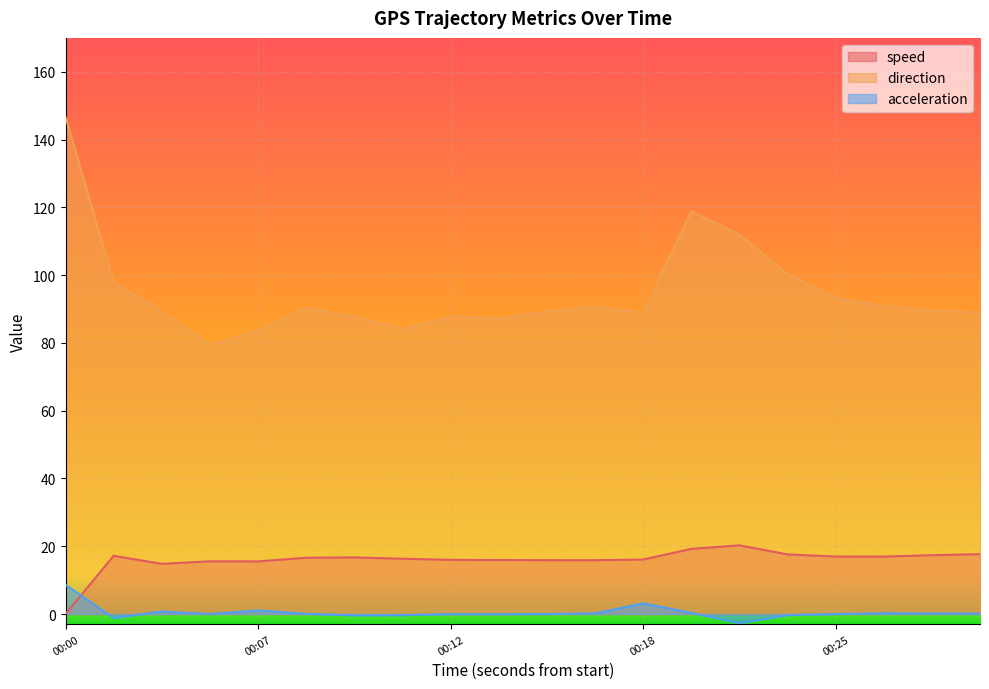

What is the difference between the highest and lowest values at 00:11?

84.4